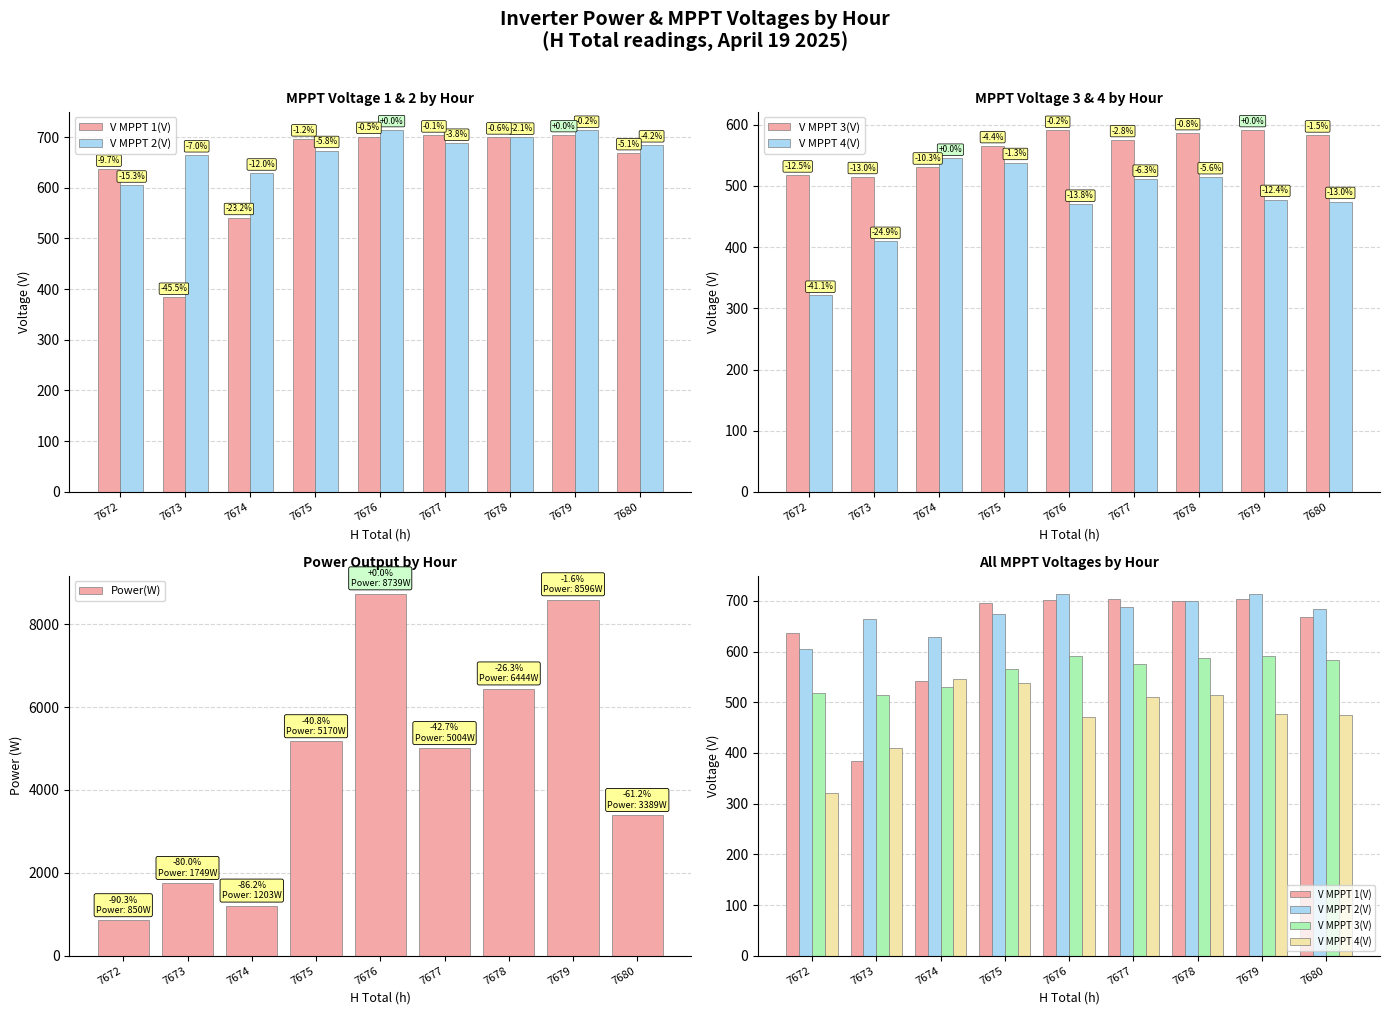

What is the average value of the V MPPT 2(V) series?

674.6